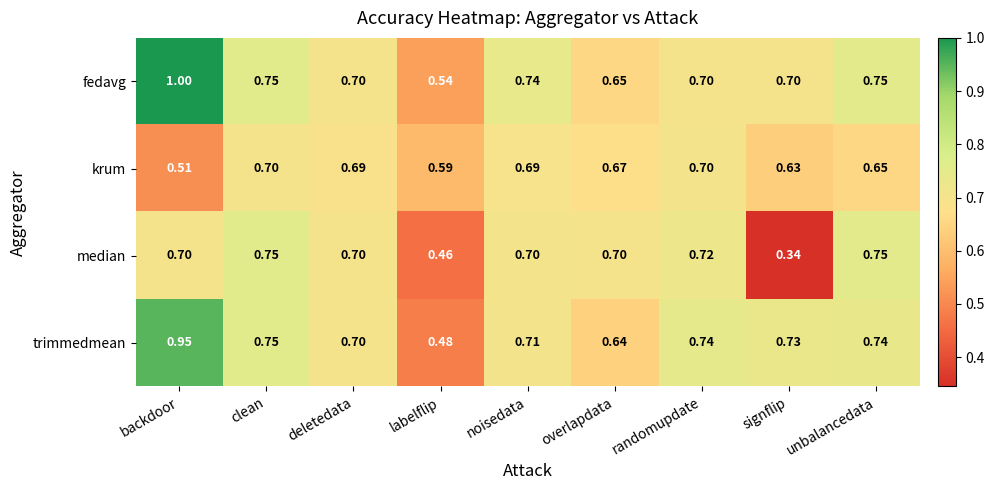

Which series has the largest total across all categories?

fedavg